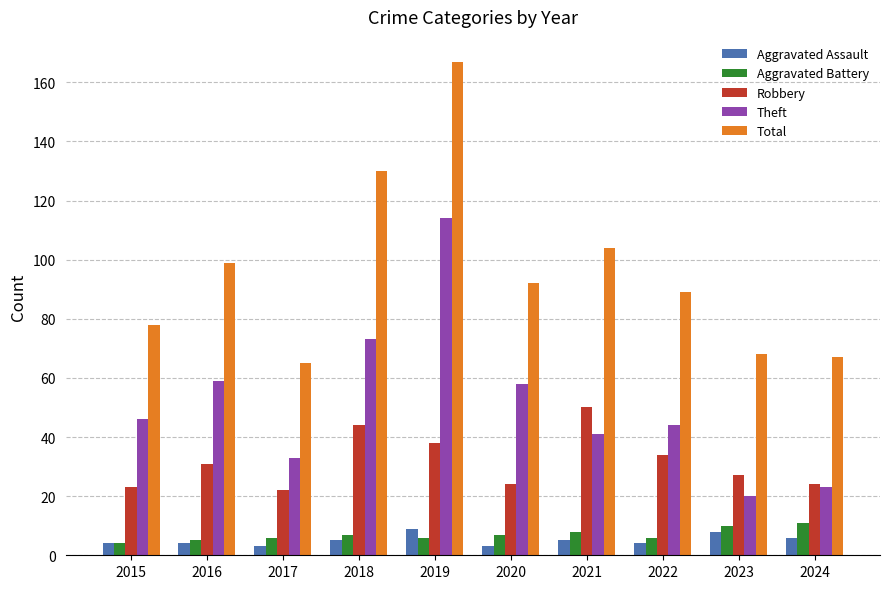

What is the difference between the maximum and minimum values in the Aggravated Battery series?

7